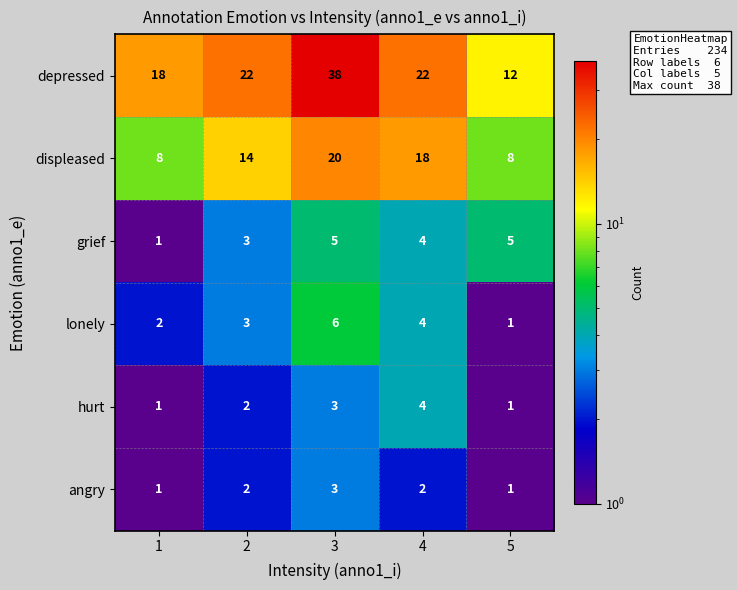

Which series changed the most between 1 and 4?

displeased